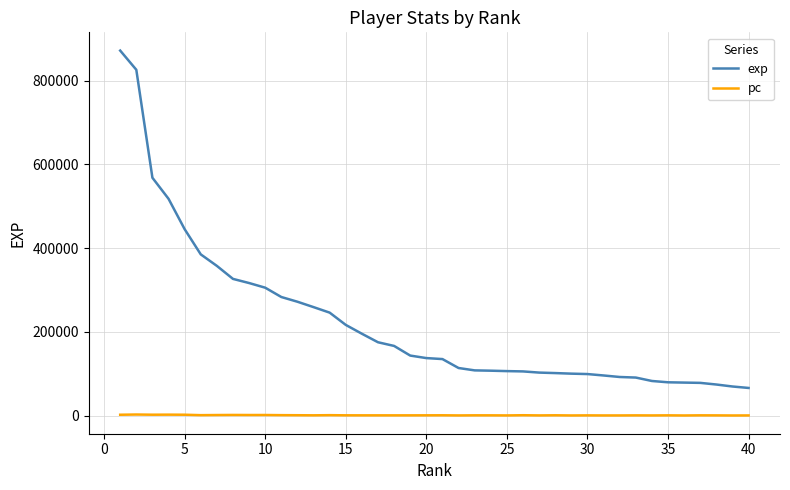

True or false: exp and pc intersect in this chart.

False